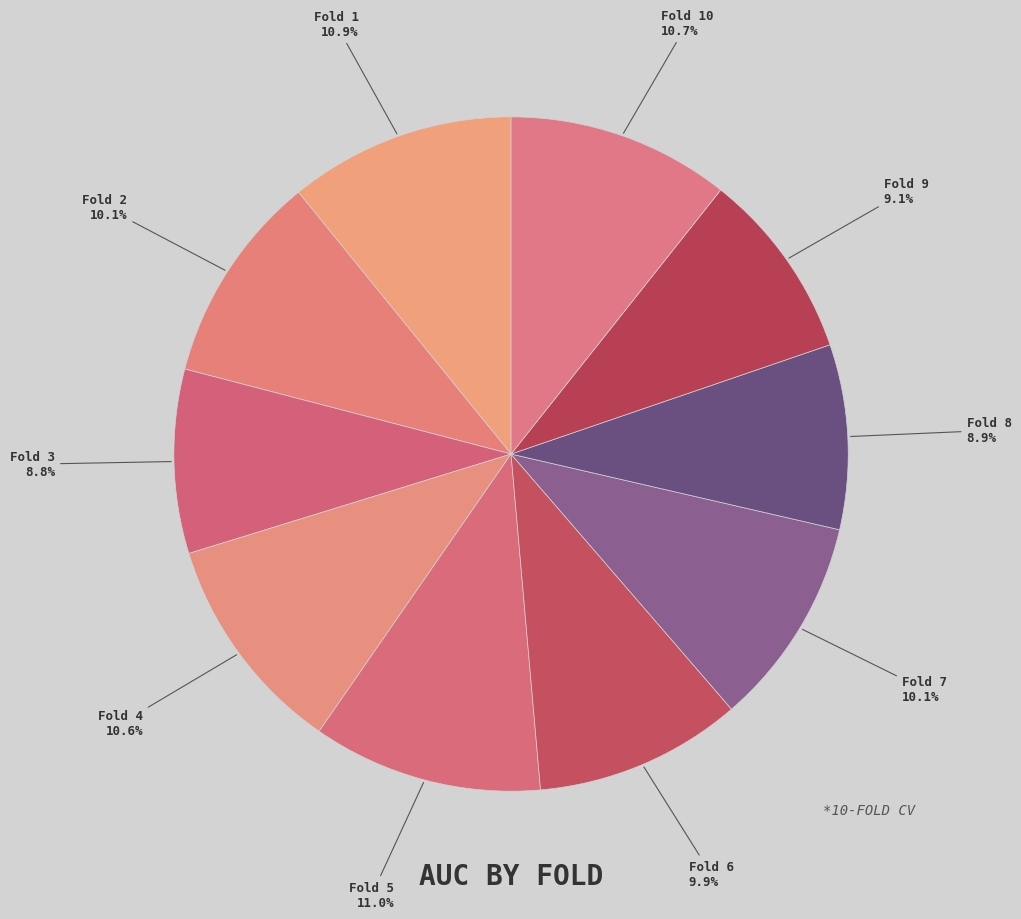

To the nearest percent, what percentage of the pie is Fold 3?

9%